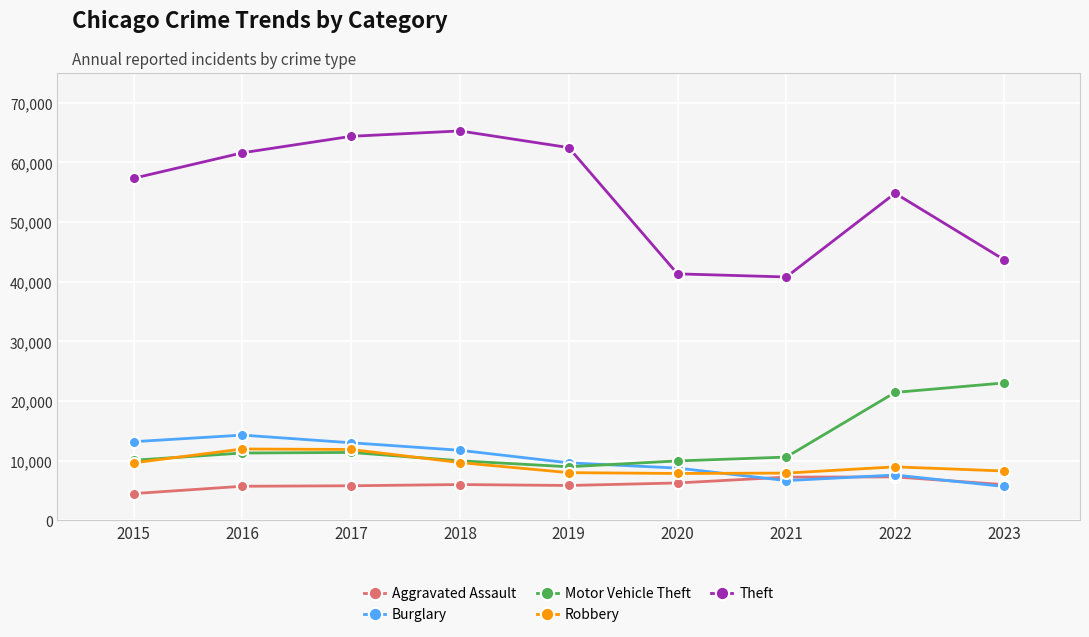

What is the difference between the second highest and minimum values in the Theft series?

23584